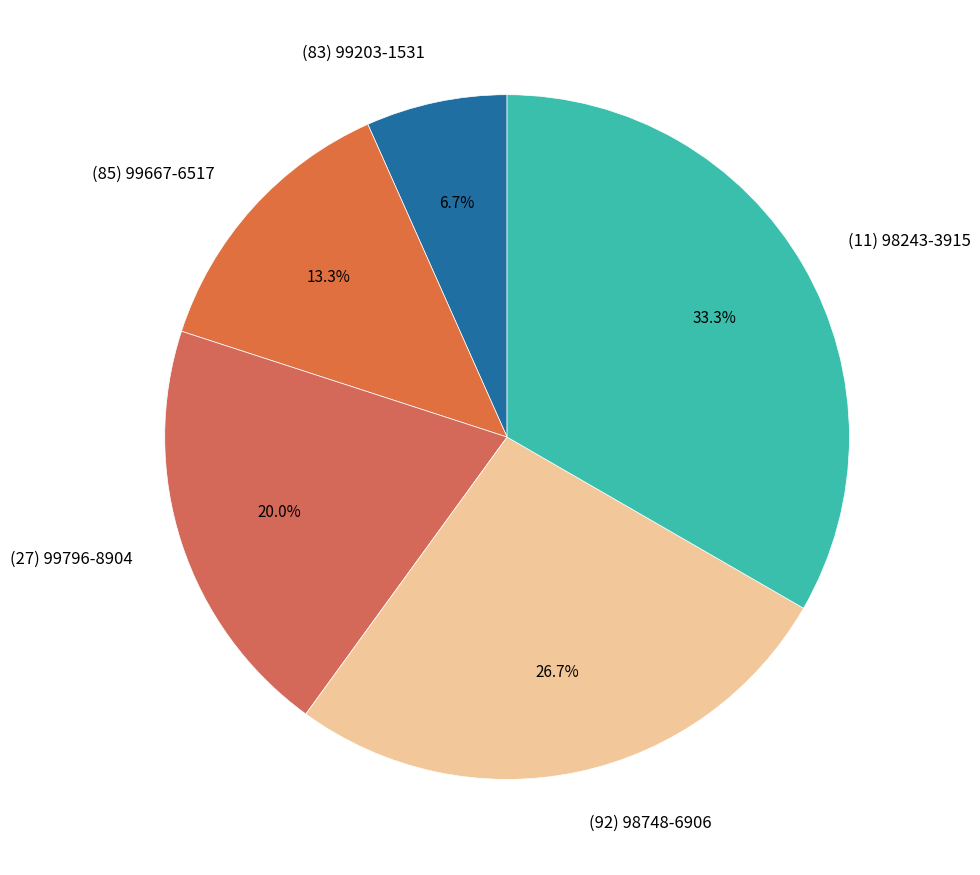

Is it true that (83) 99203-1531 is 7% of the pie?

True